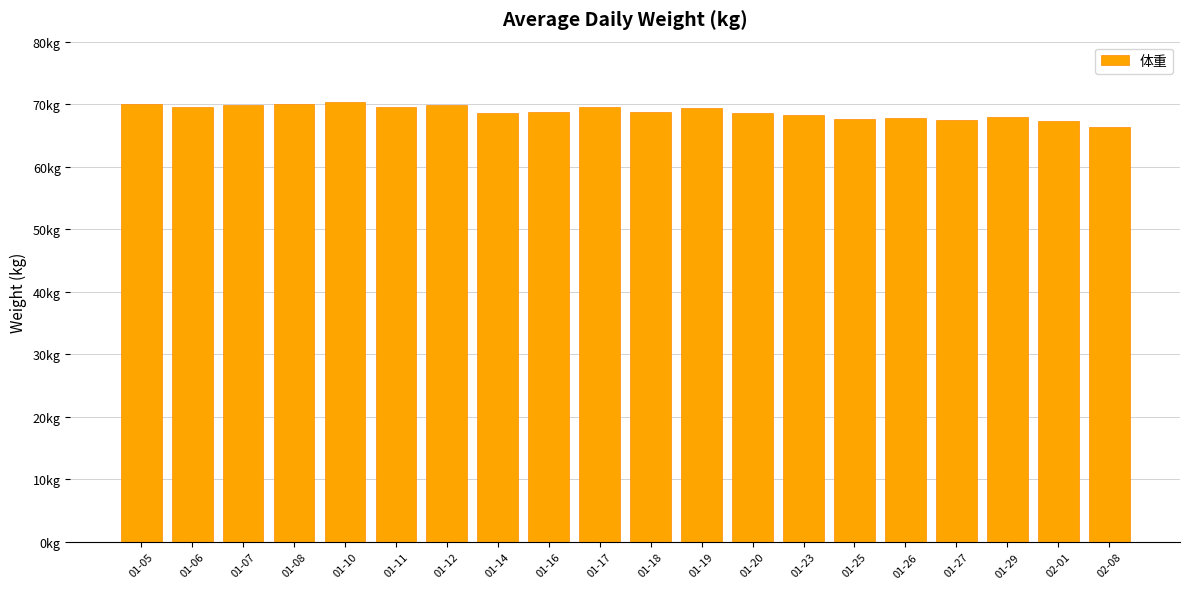

Are the bars horizontal?

No